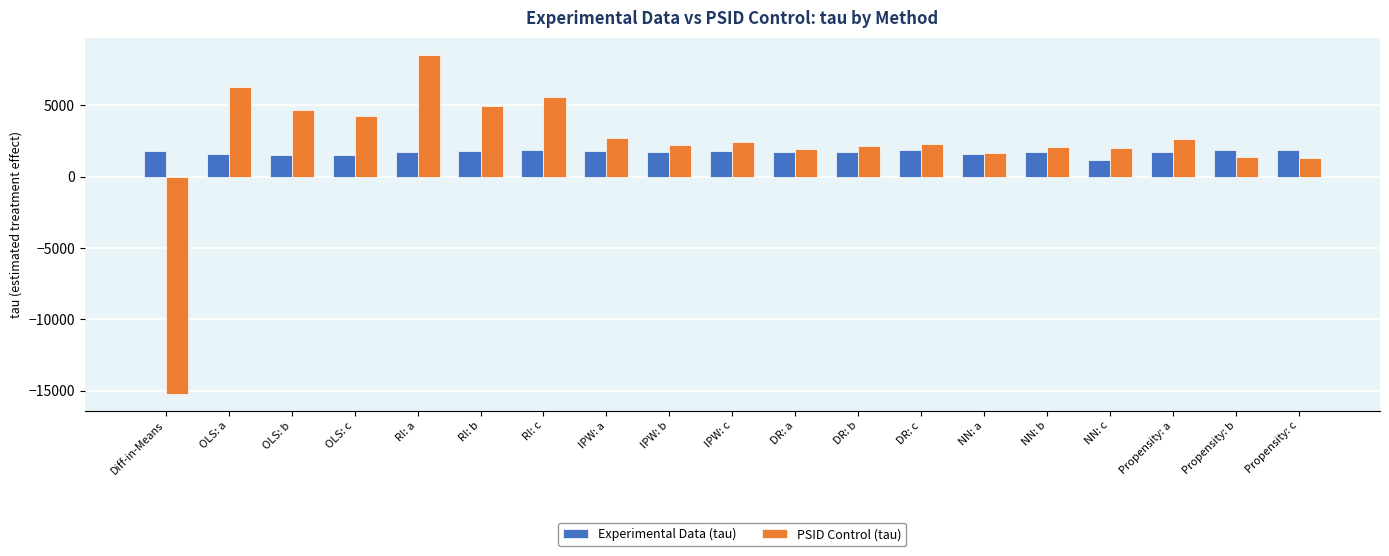

At which category does the chart reach its minimum across all series?

Diff-in-Means